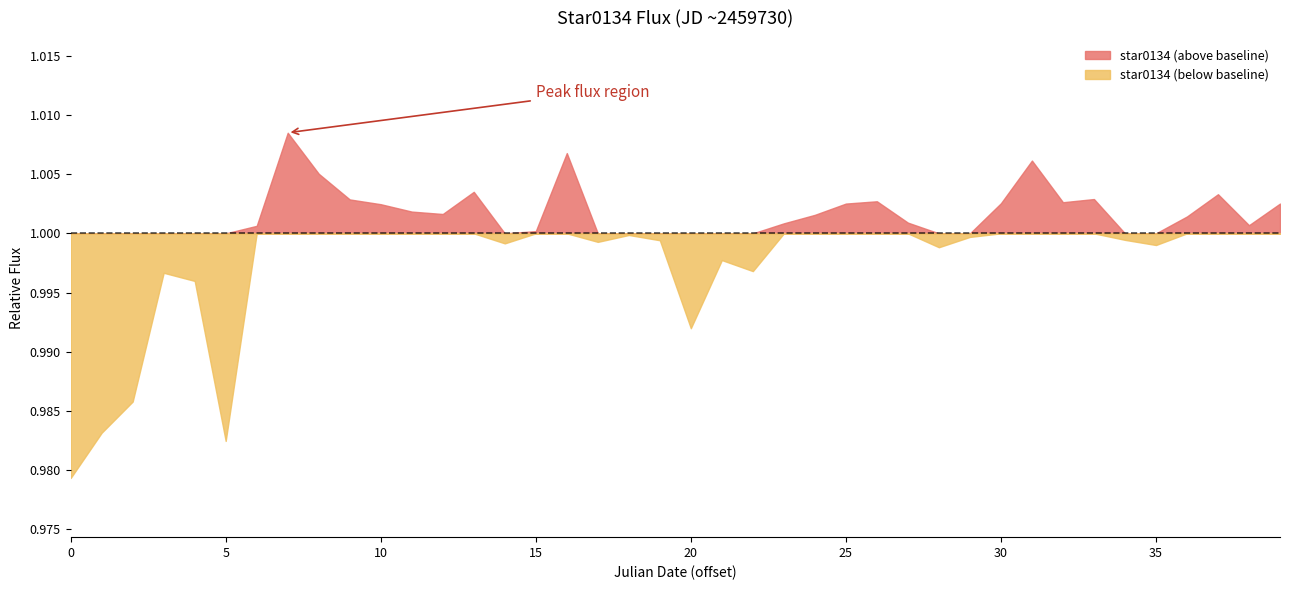

What is the smallest value displayed?

1.0